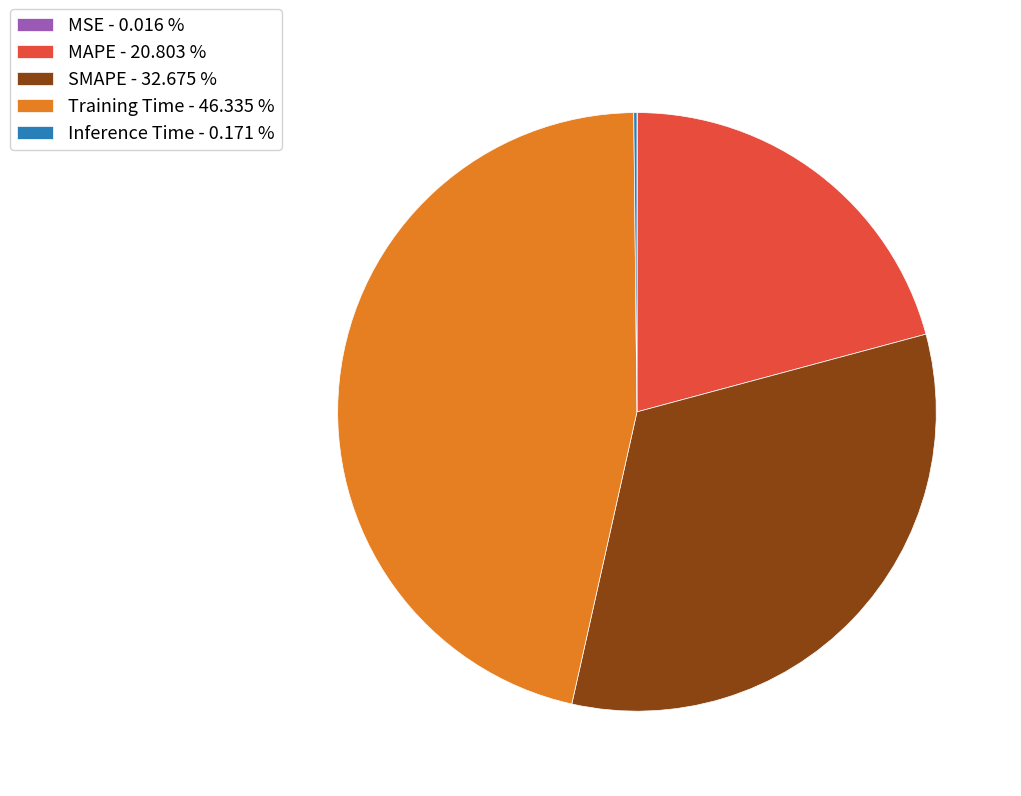

Is SMAPE - 32.675 % the majority of the pie?

No